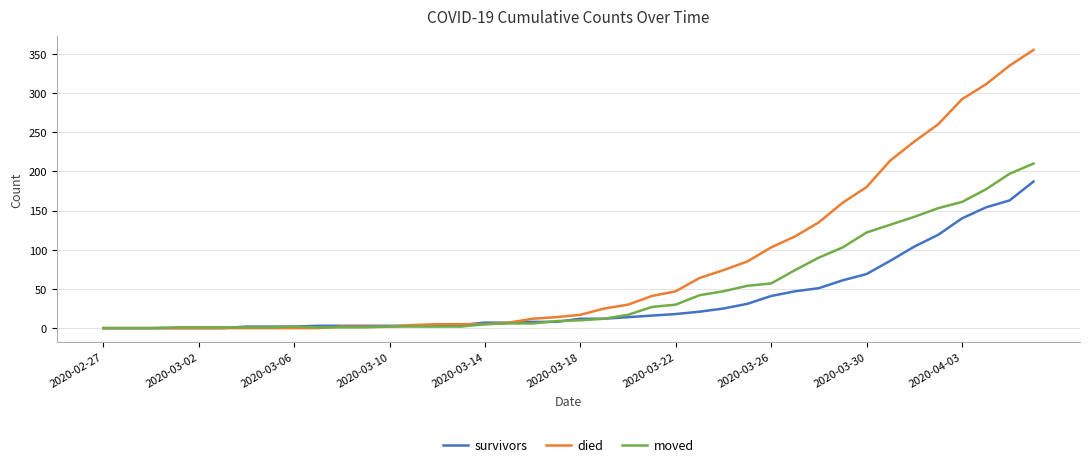

Which series has the largest range (max minus min)?

died